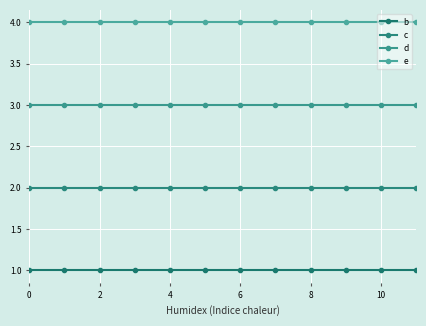

True or false: d and e cross at least once.

False